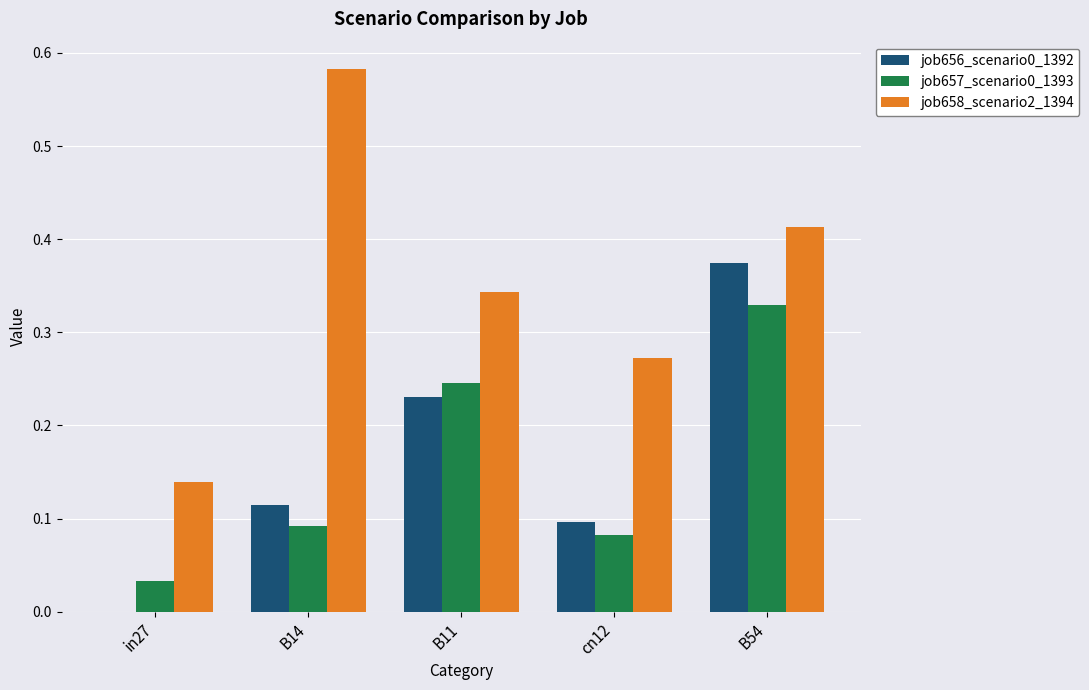

What is the sum of all job658_scenario2_1394 values?

1.8